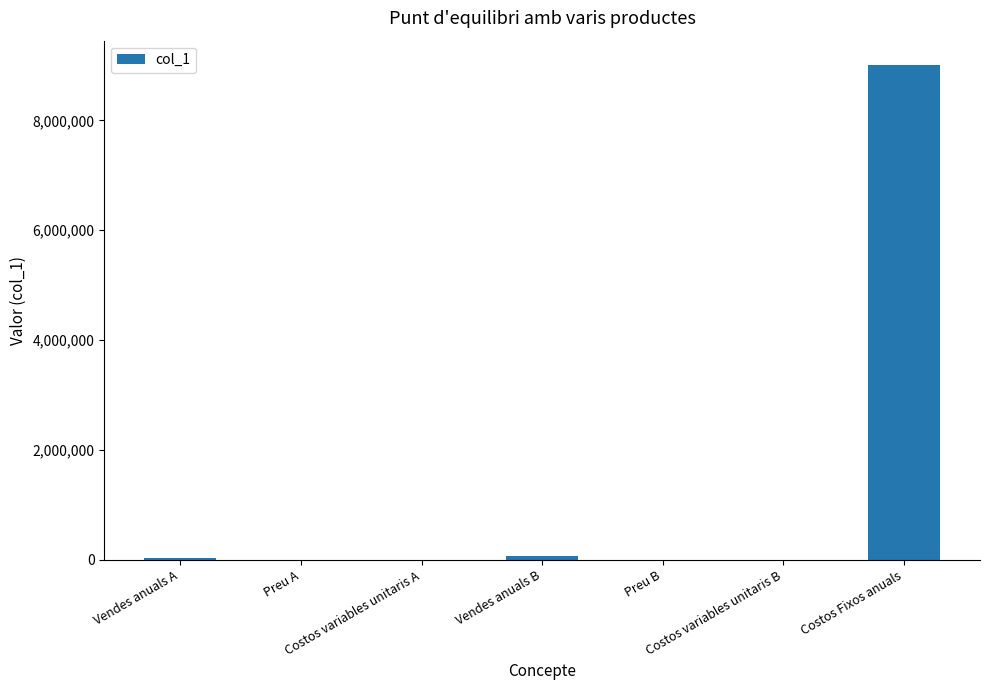

Count the number of categories in the chart.

7